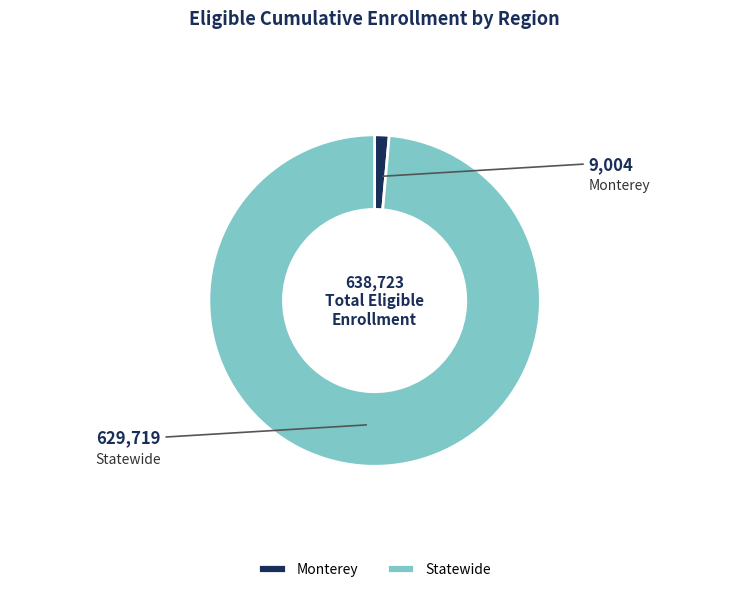

Is it true that Statewide is 89% of the pie?

False